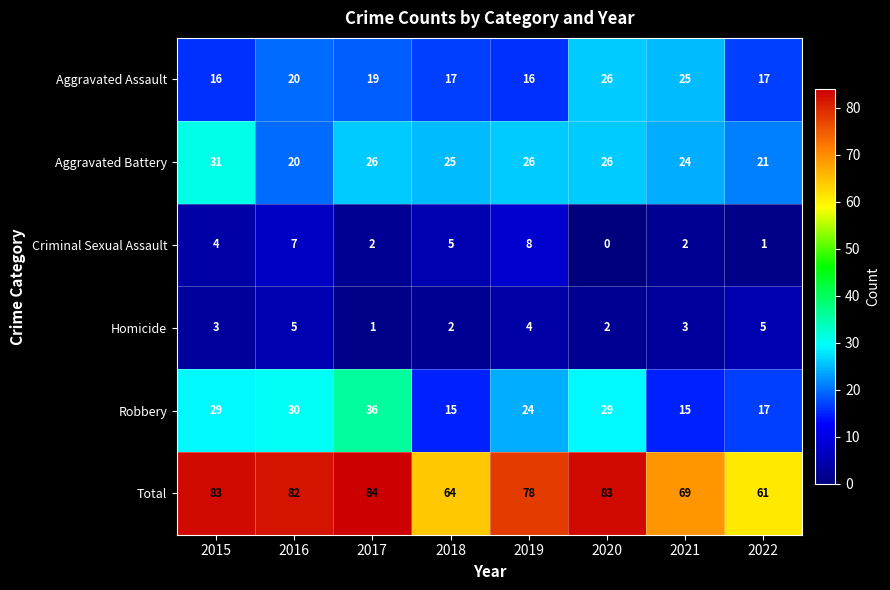

At how many categories does at least one series exceed 58?

8